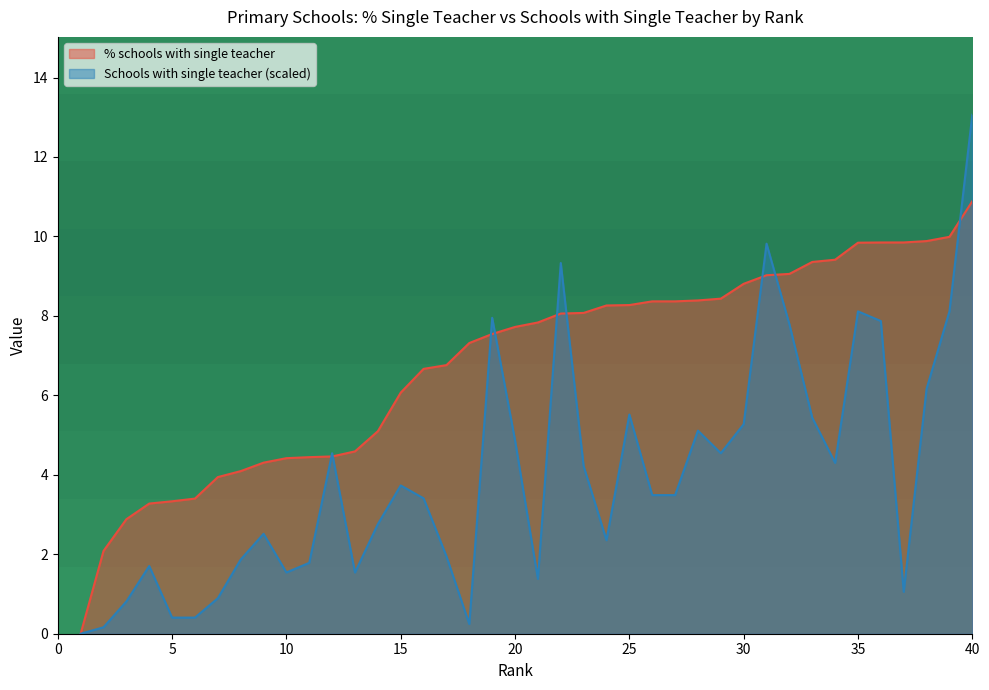

At which category is the sum across all series the highest?

40